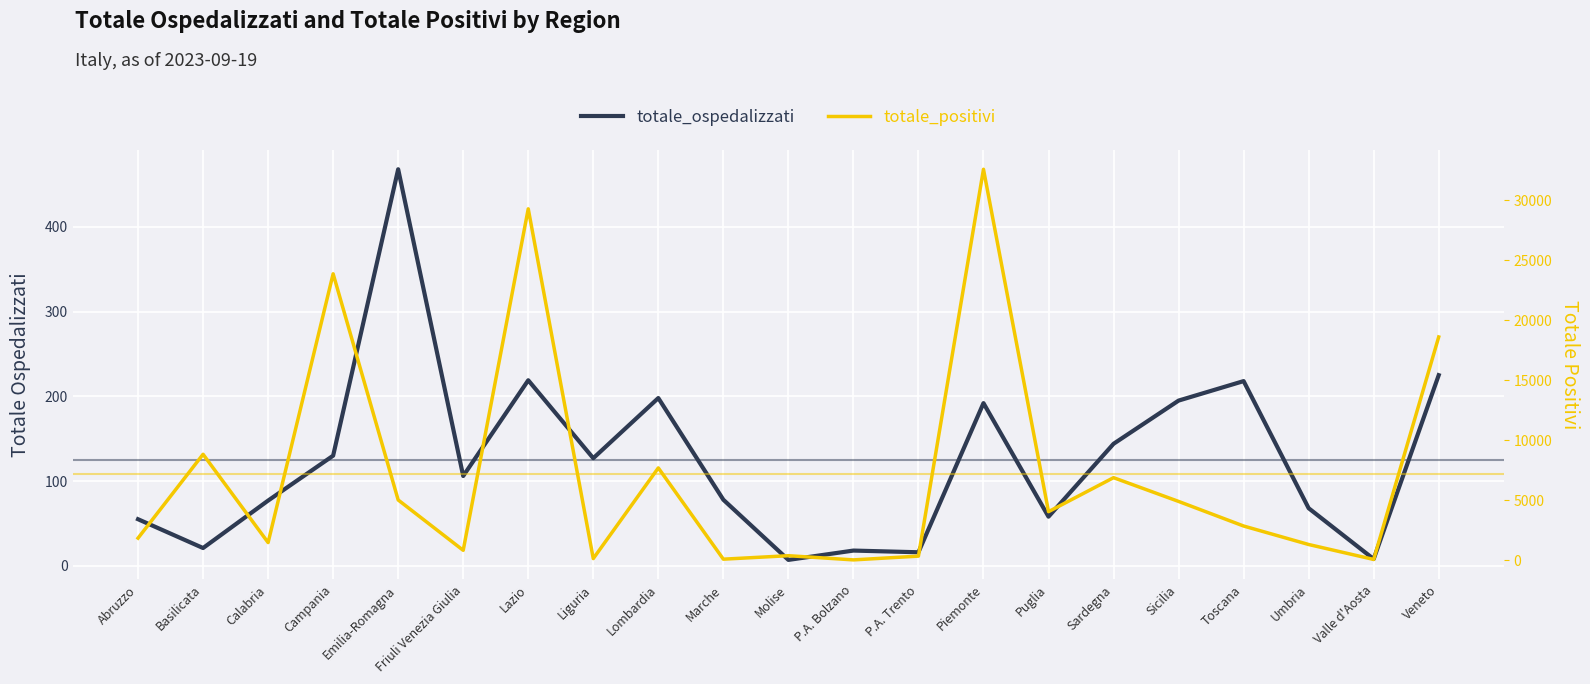

List the labels in order of totale_ospedalizzati value, smallest first.

Molise, Valle d'Aosta, P.A. Trento, P.A. Bolzano, Basilicata, Abruzzo, Puglia, Umbria, Calabria, Marche, Friuli Venezia Giulia, Liguria, Campania, Sardegna, Piemonte, Sicilia, Lombardia, Toscana, Lazio, Veneto, Emilia-Romagna